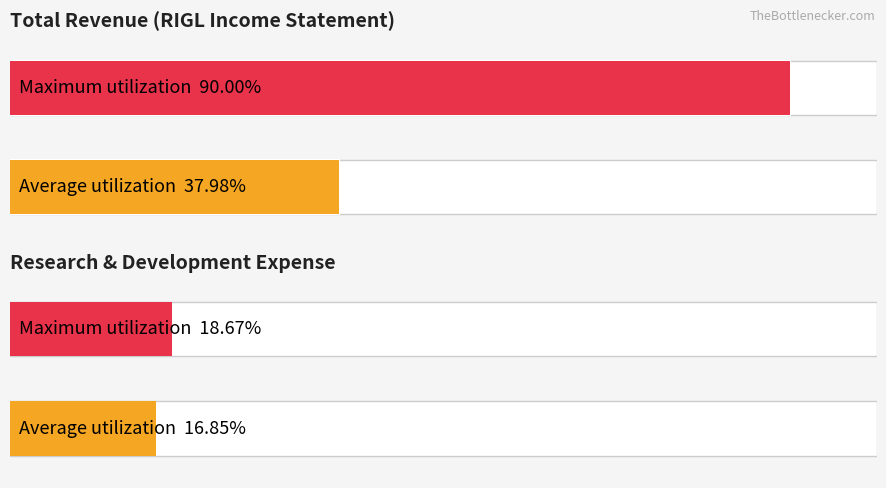

Are the bars horizontal?

Yes